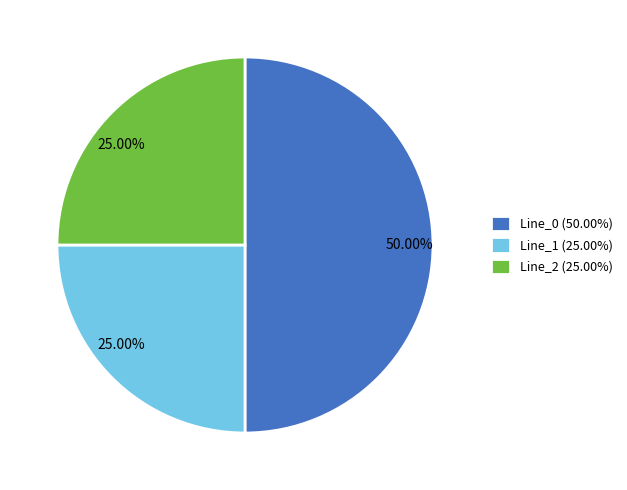

Do Line_1 (25.00%) and Line_0 (50.00%) together represent more than half of the pie?

Yes